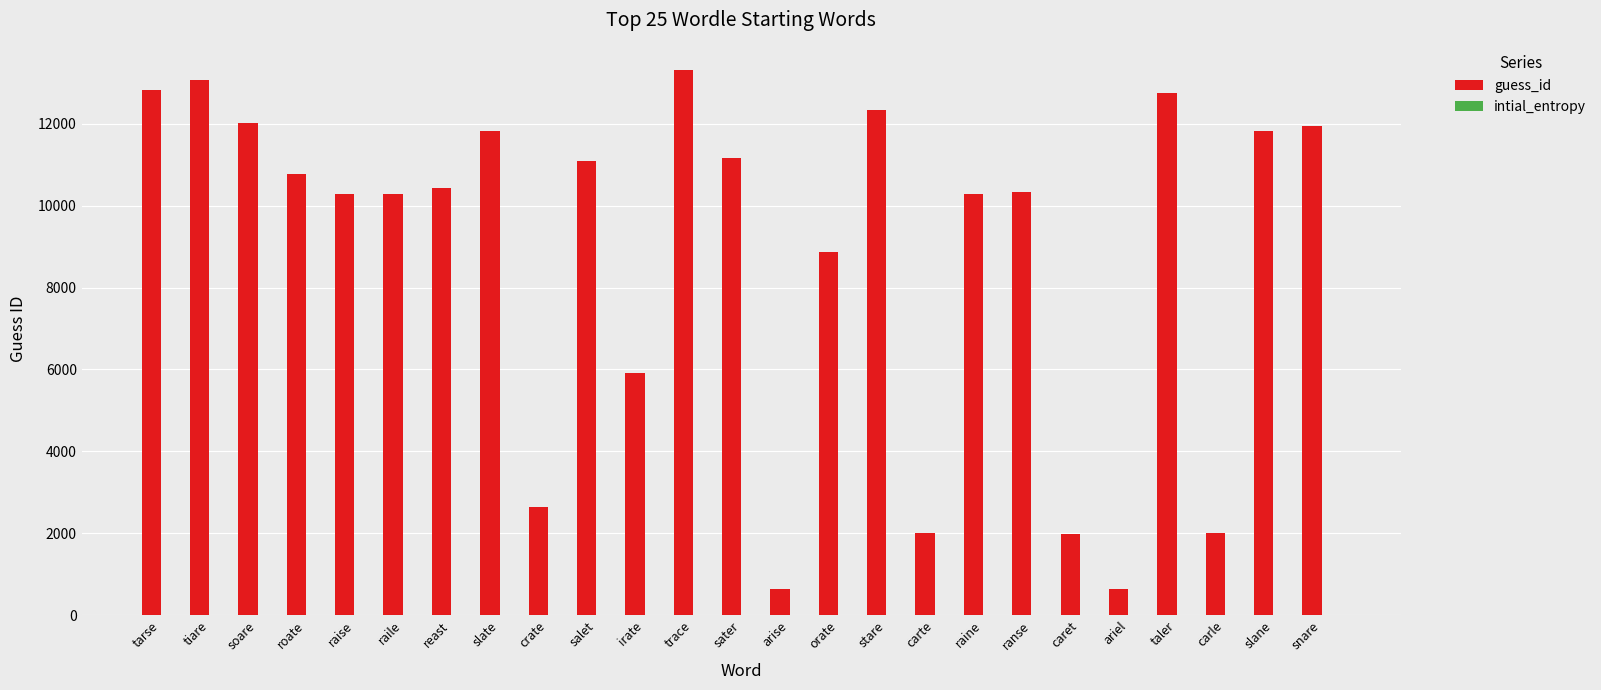

Which series has the largest total across all categories?

guess_id